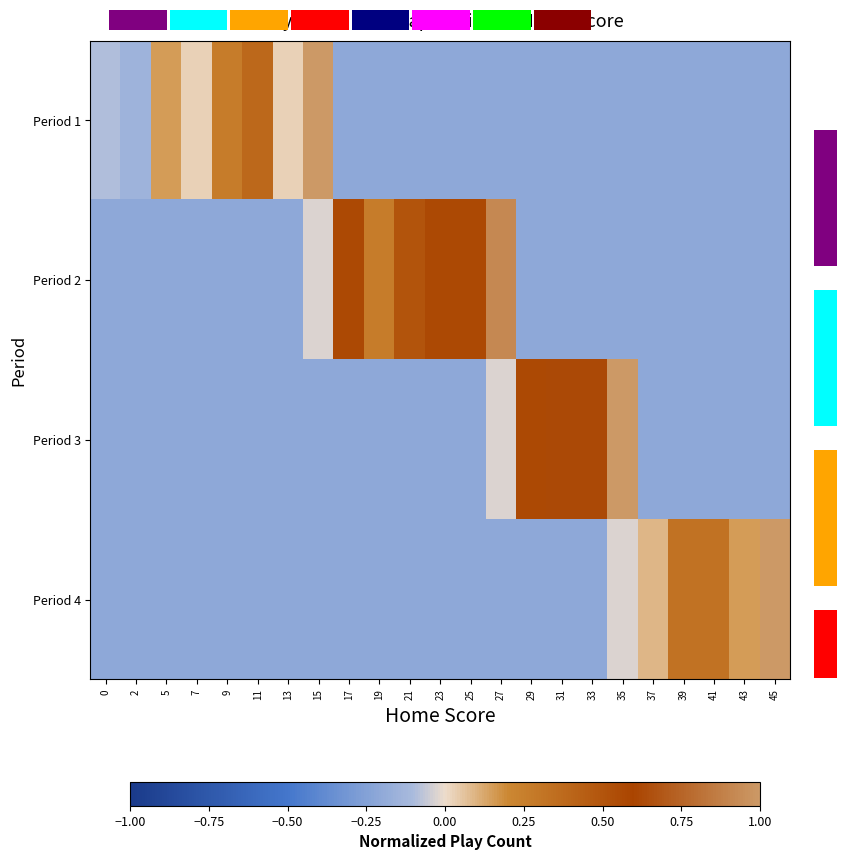

How many values in Period 1 are below zero?

17